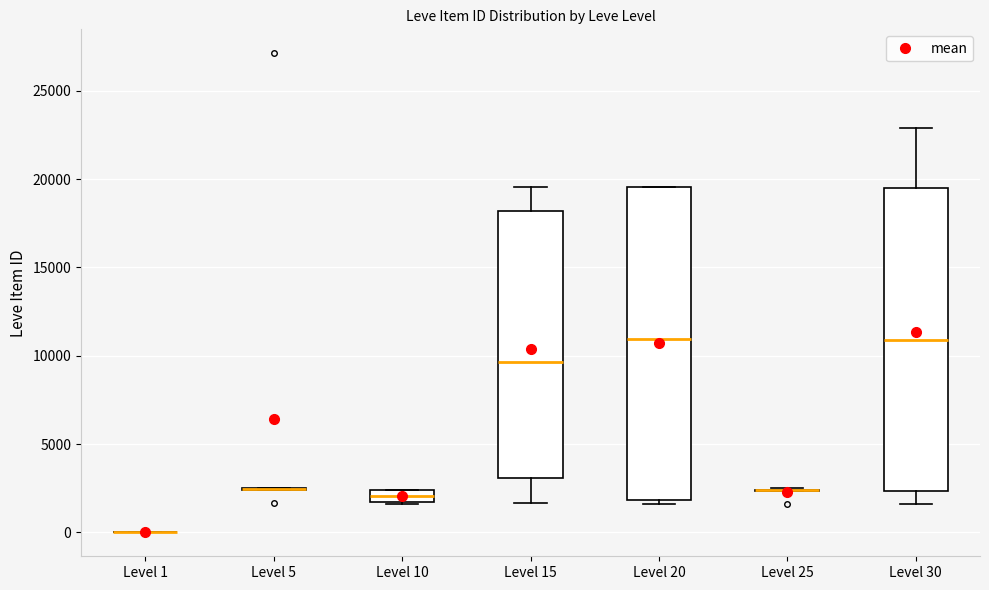

Where is the upper edge of the box for Level 20 on the y-axis? The values are not printed on the chart, so give them approximately, as read against the axis.

19500